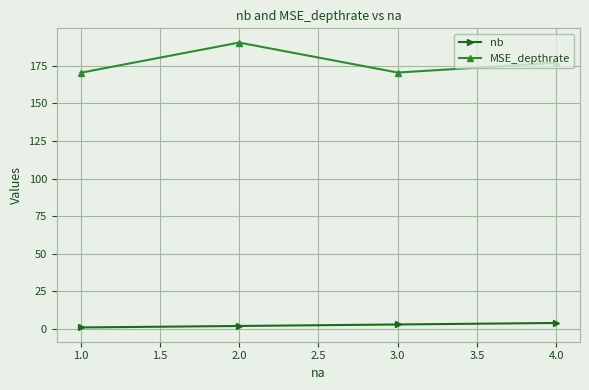

How many lines are shown in the chart?

2